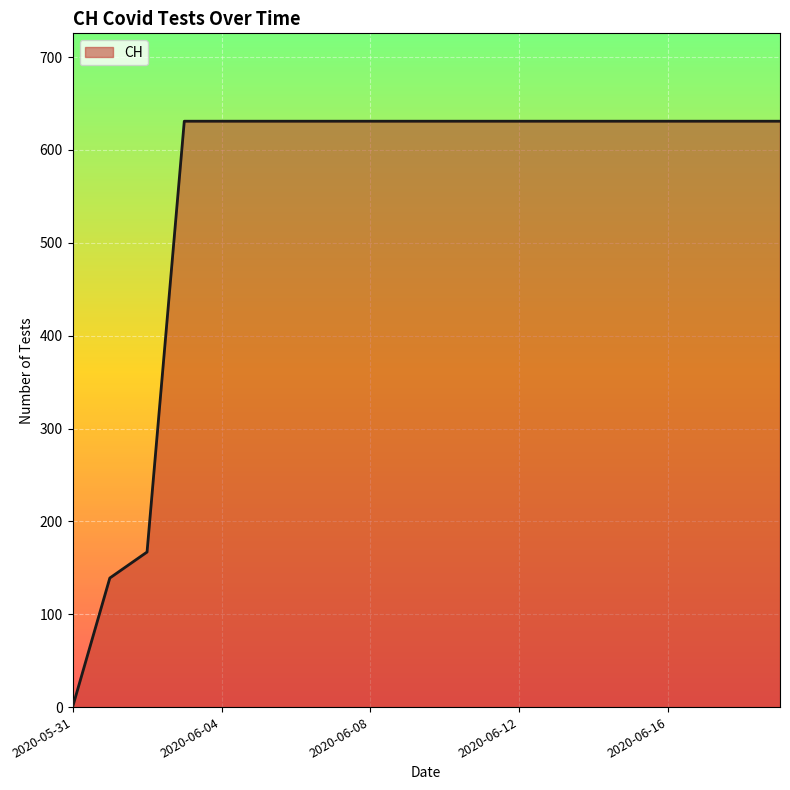

What is the sum of all values?

11033